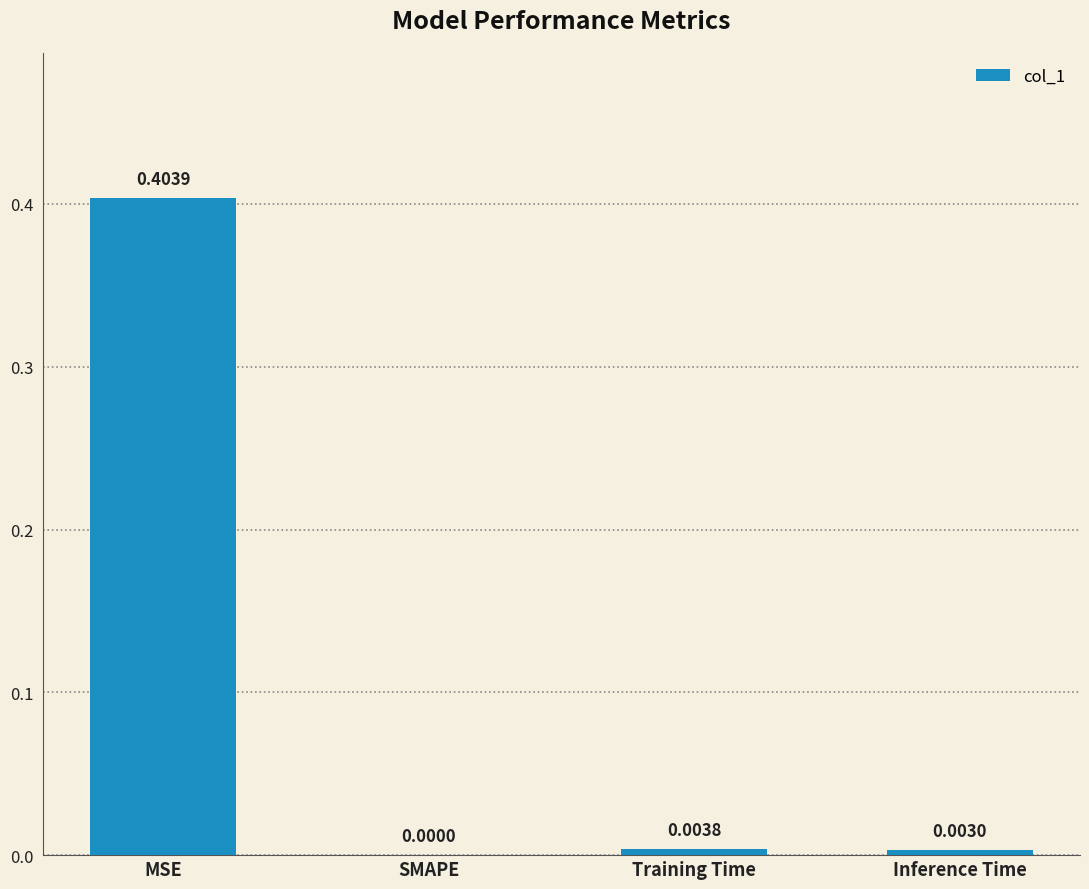

Between SMAPE and MSE, which is larger?

MSE